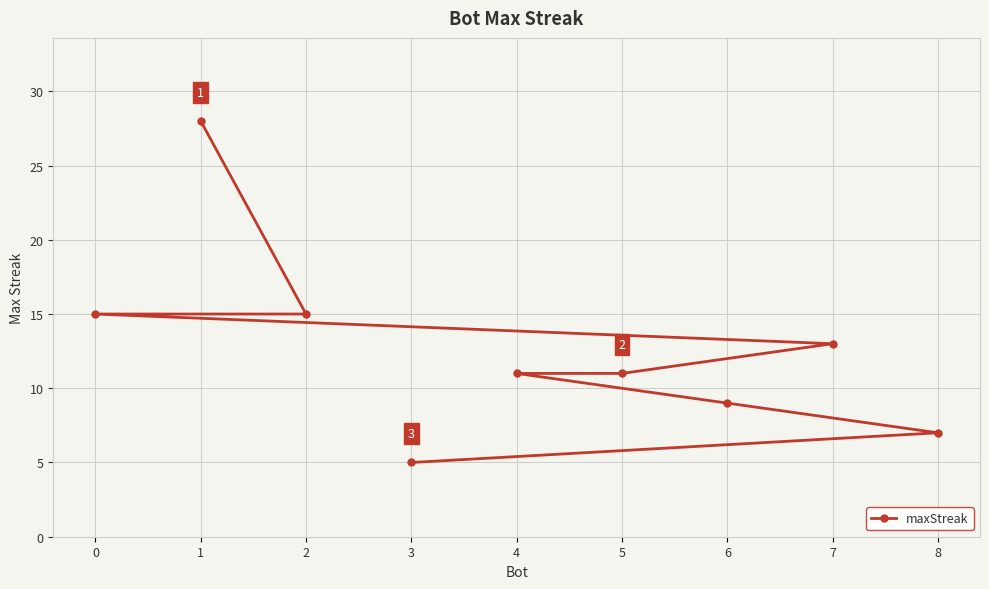

What is the label of the 6th point from the right?

7